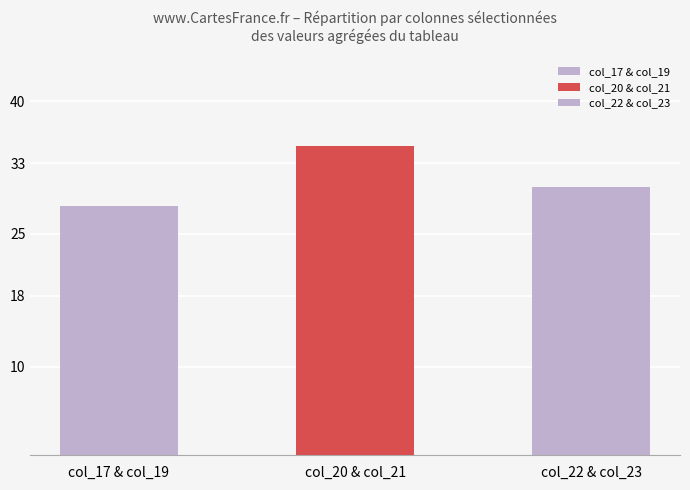

What is the label of the 2nd bar from the right?

col_20 & col_21